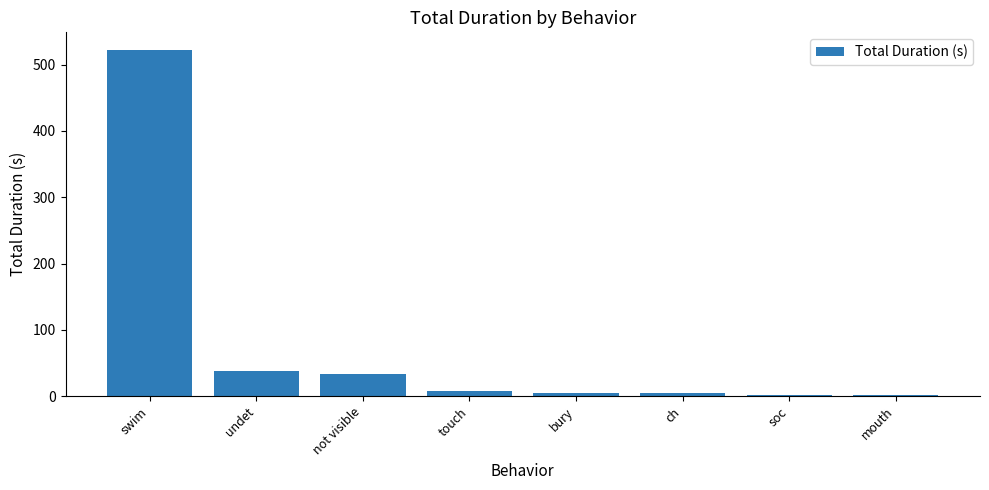

What is the sum of all values?

616.1